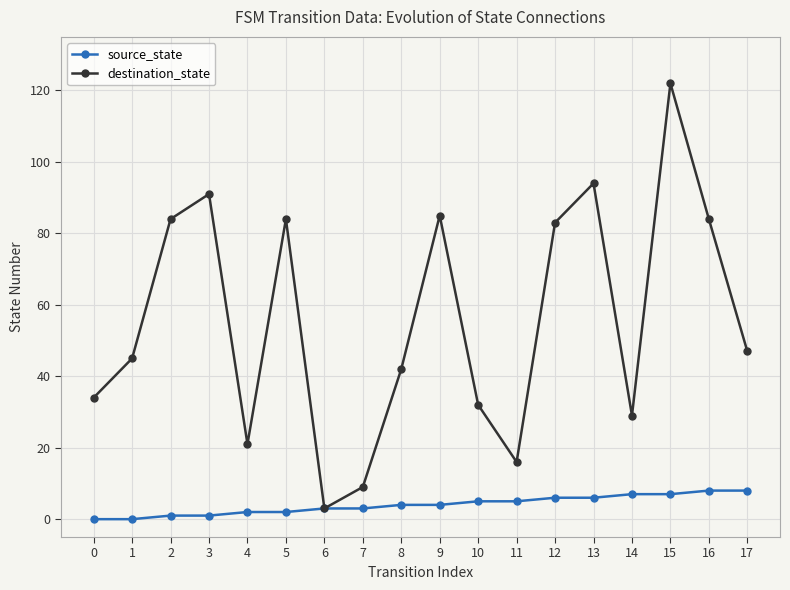

At 7, list the series in order from largest to smallest.

destination_state, source_state